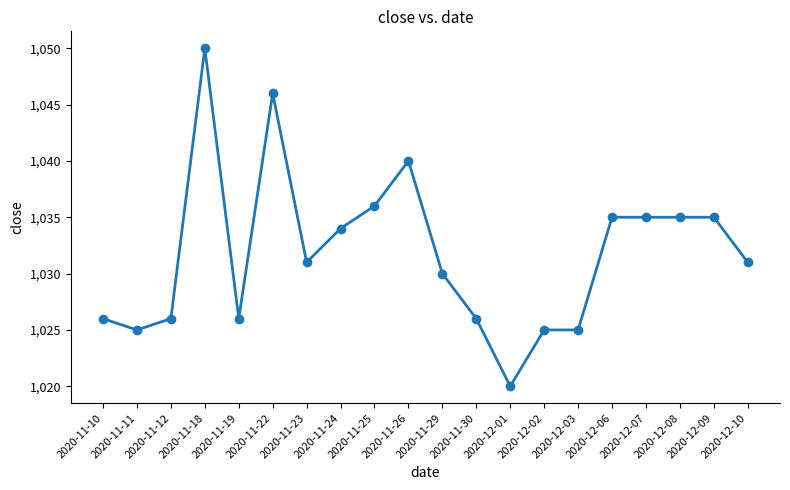

What is the label of the 16th point from the left?

2020-12-06